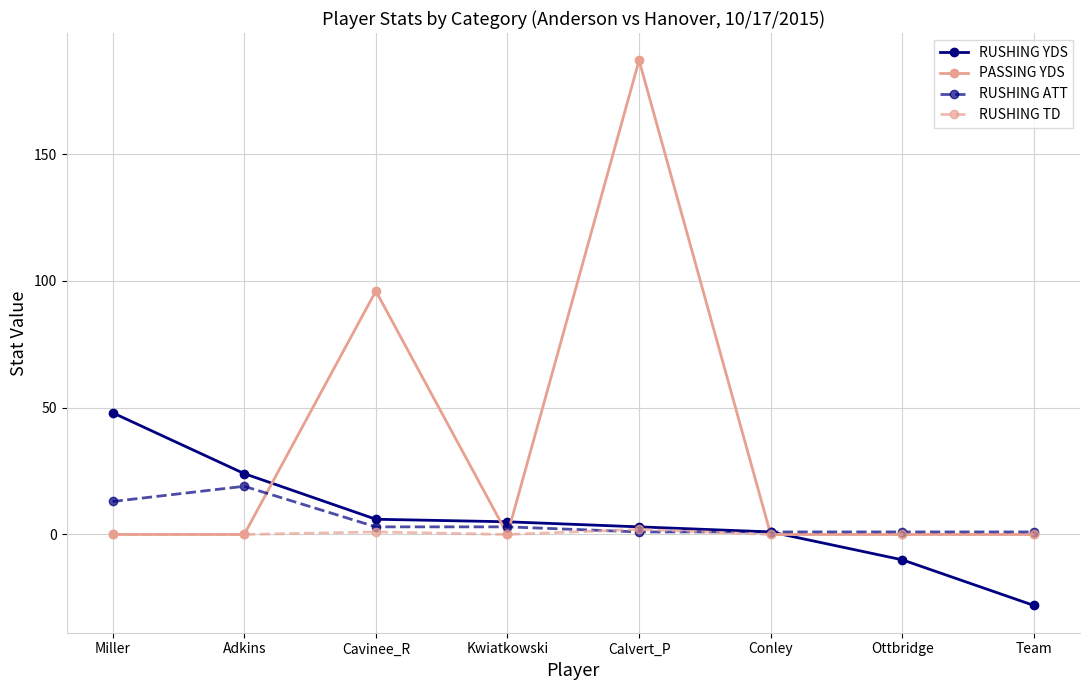

Is the value of PASSING YDS at Calvert_P greater than the value of RUSHING YDS at Miller?

Yes